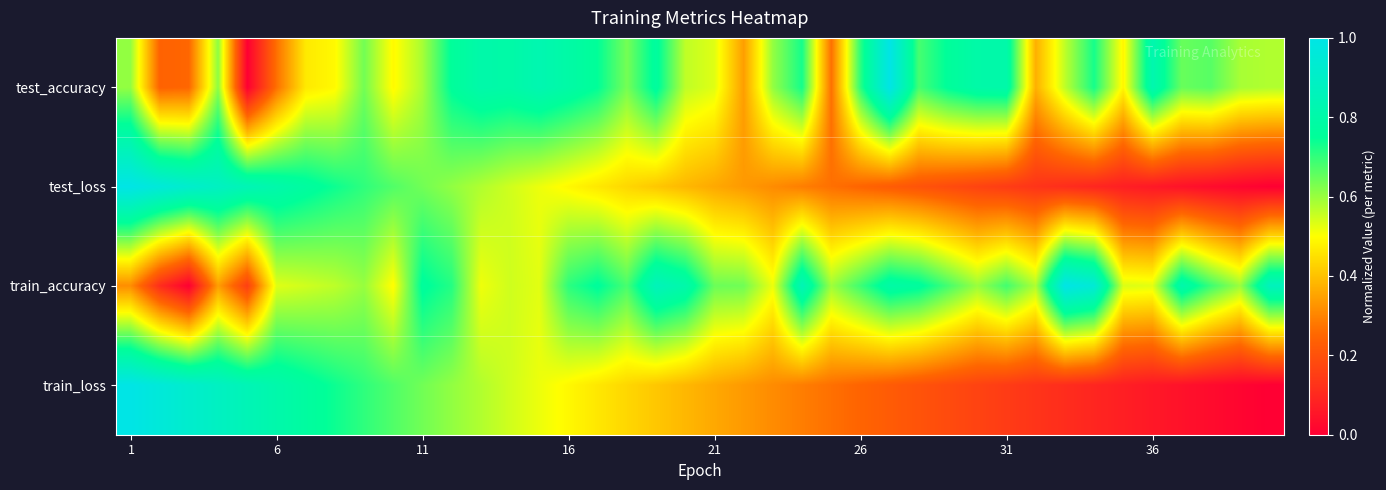

At which category is the sum across all series the highest?

1